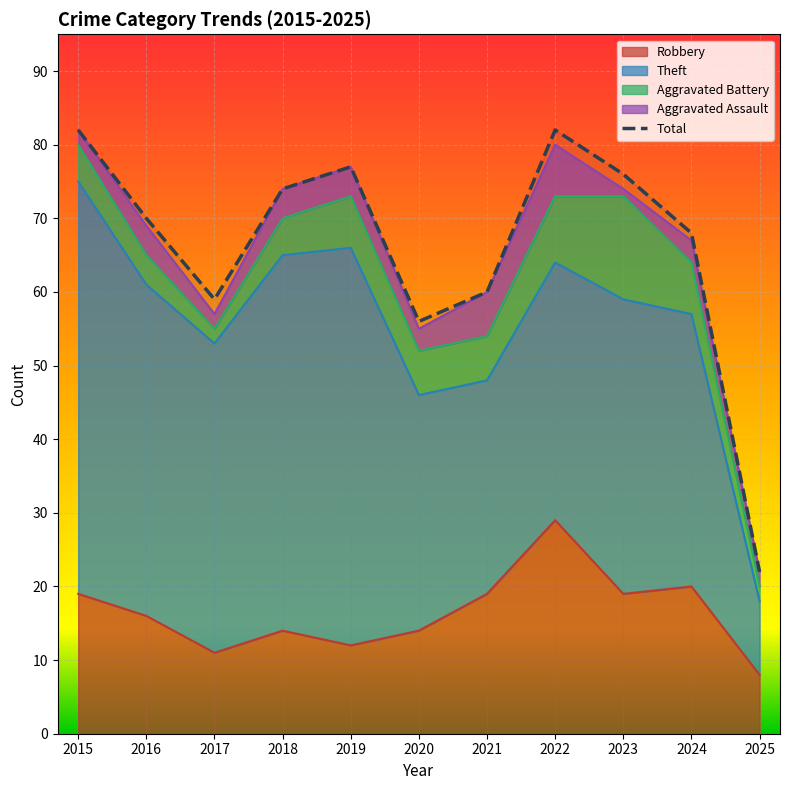

True or false: the data has more than 0 interior local peaks.

True